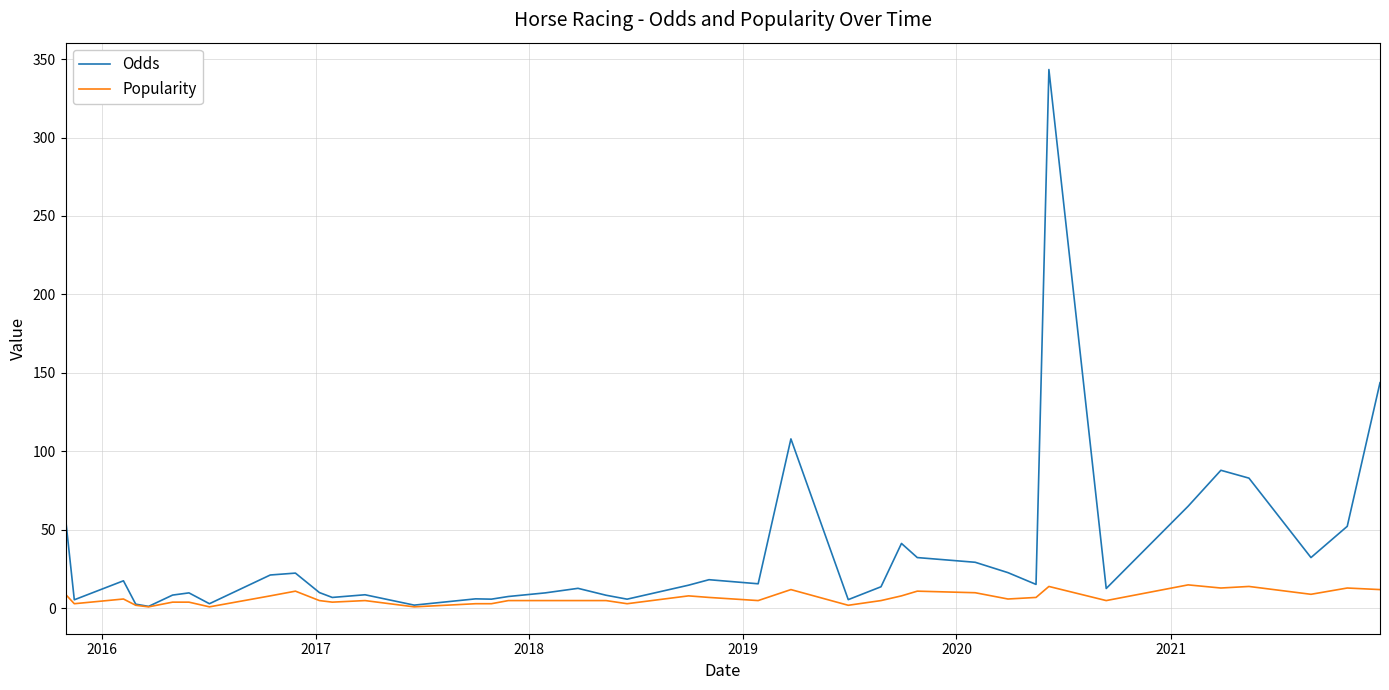

What is the greatest value displayed?

343.3